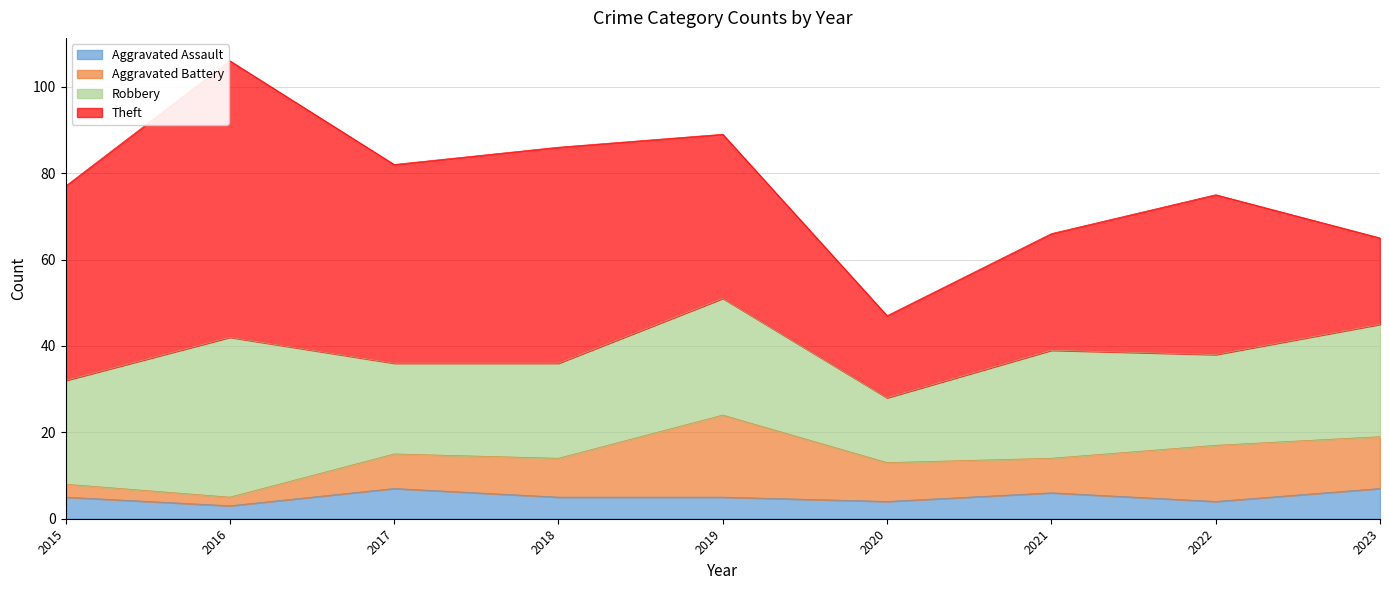

What are all the series names shown in the legend?

Aggravated Assault, Aggravated Battery, Robbery, Theft